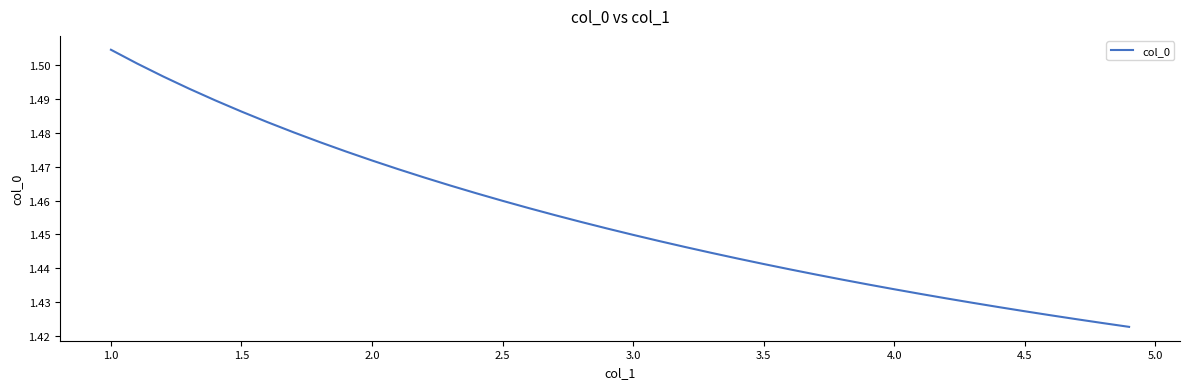

Is this an area chart (filled region under the line)?

No